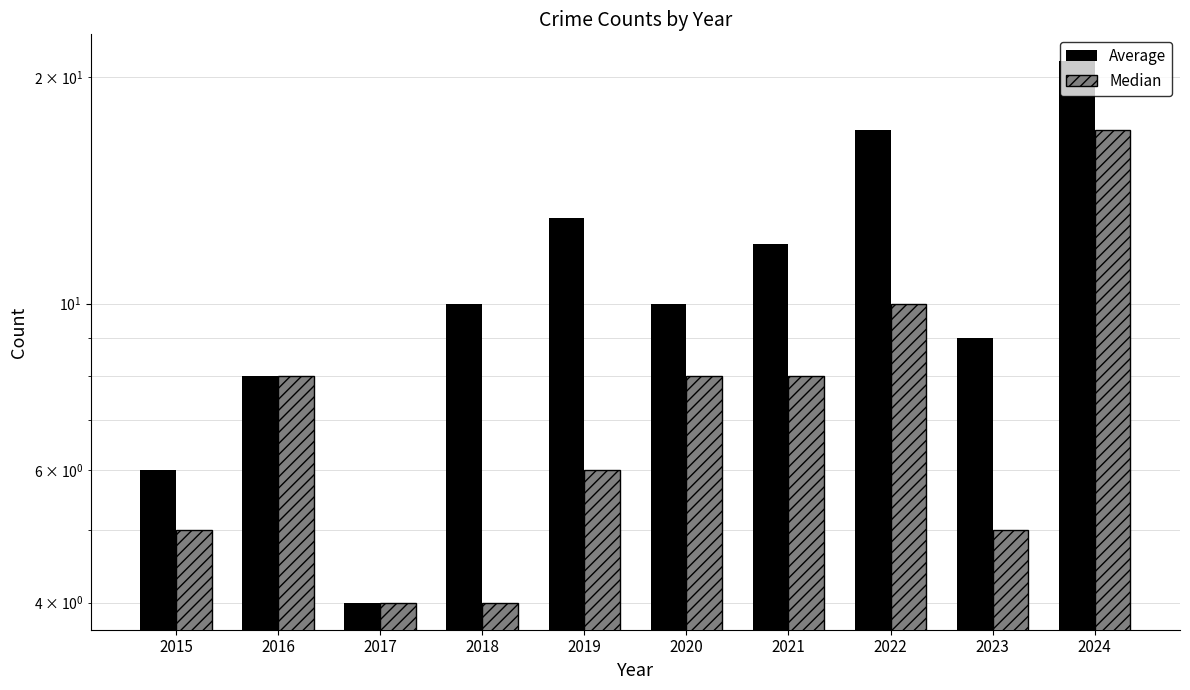

Reading left to right, transcribe all the data shown in this chart.

Average: 2015=6	2016=8	2017=4	2018=10	2019=13	2020=10	2021=12	2022=17	2023=9	2024=21
Median: 2015=5	2016=8	2017=4	2018=4	2019=6	2020=8	2021=8	2022=10	2023=5	2024=17